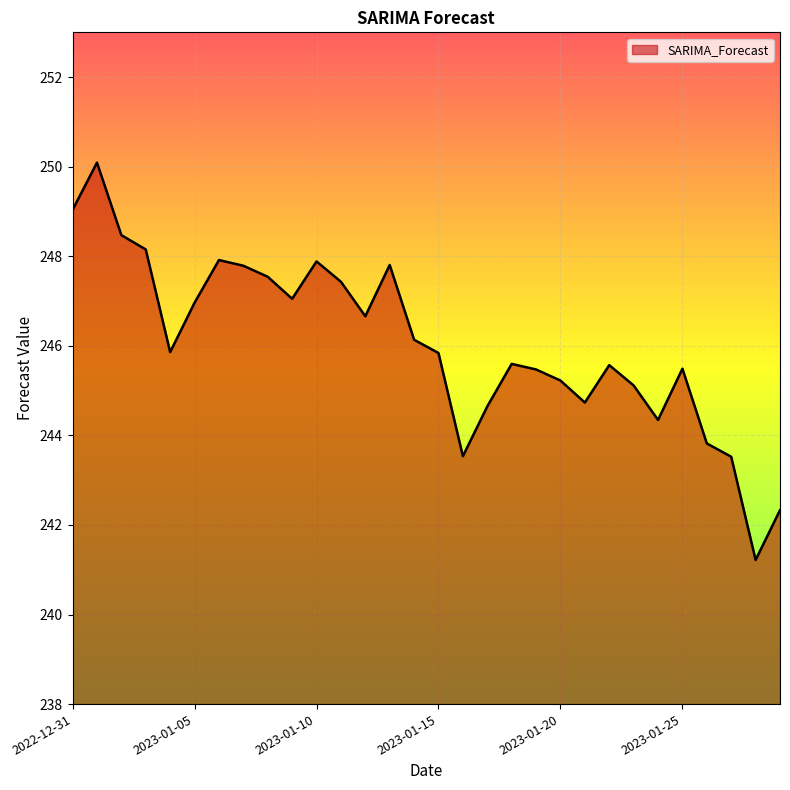

What is the smallest value displayed?

241.2